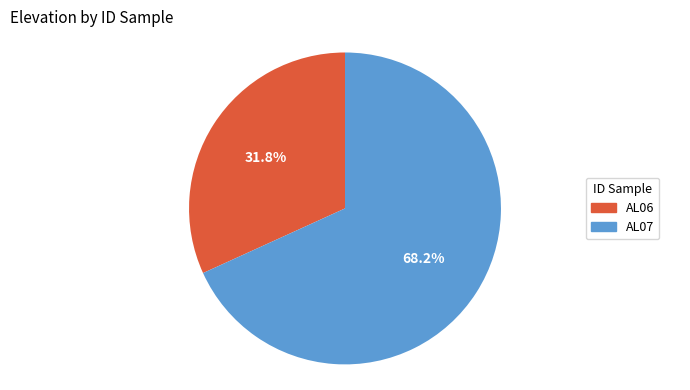

Approximately how many times larger is the value at AL06 compared to AL07?

0.5